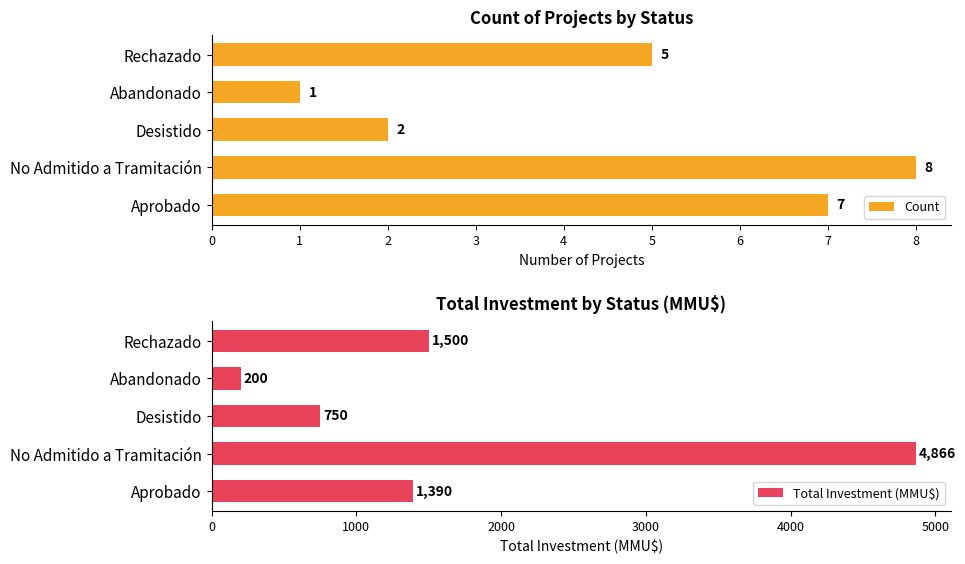

At how many categories does at least one series exceed 2436?

1